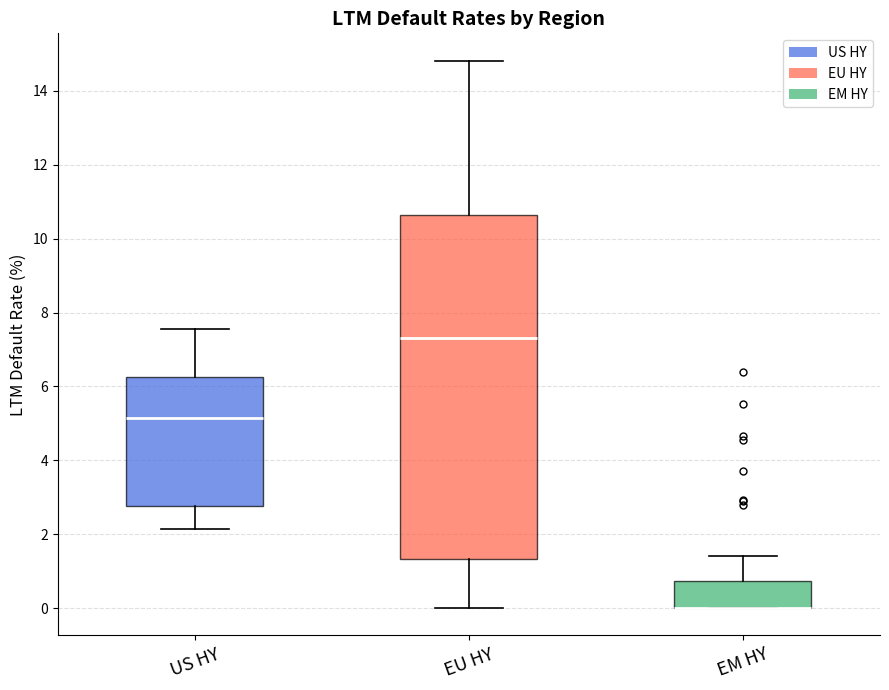

Reading left to right, read every box against the y-axis: the position of its median line, the range the box covers, and the ends of its whiskers. The values are not printed on the chart, so give them approximately, as read against the axis.

US HY: median 5.2, box 2.8 to 6.2, whiskers 2.2 to 7.6
EU HY: median 7.4, box 1.4 to 10.6, whiskers 0.0 to 14.8
EM HY: median 0.0 (drawn on the box's lower edge), box 0.0 to 0.8, whiskers 0.0 to 1.4